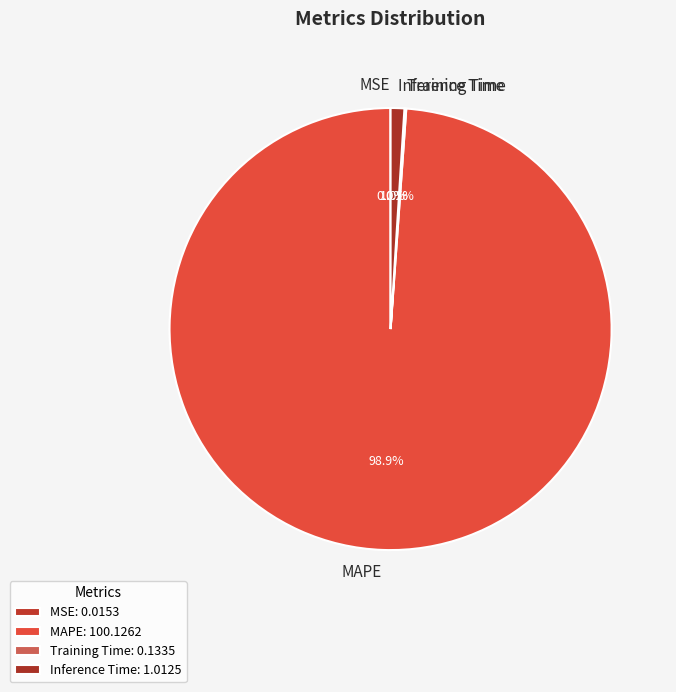

Is there a majority slice in this chart?

Yes